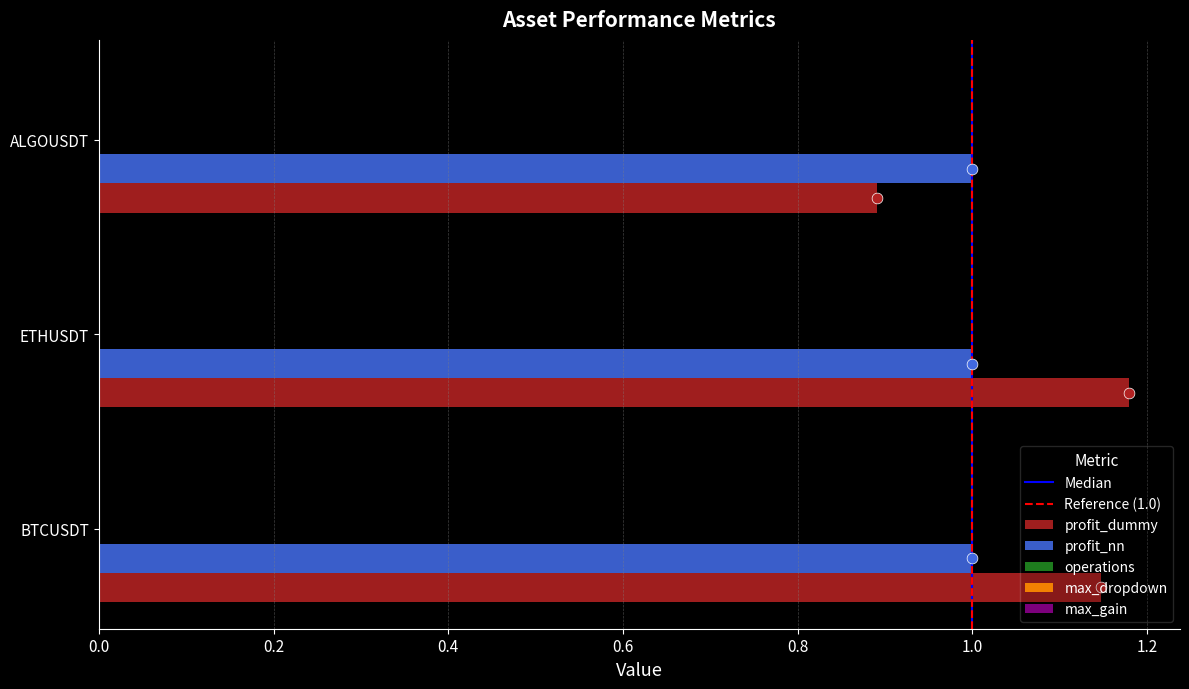

Which series has the largest total across all categories?

profit_dummy